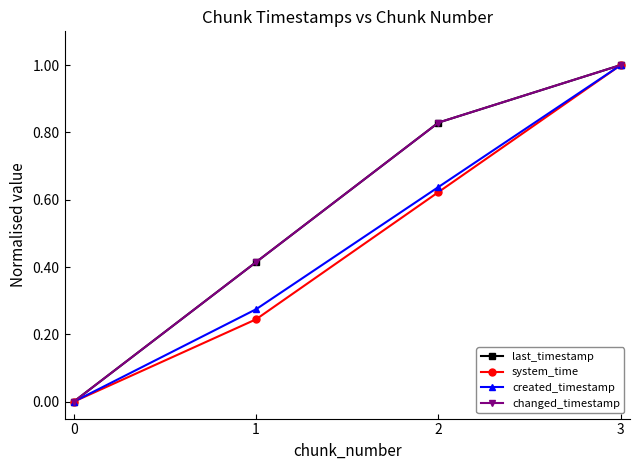

What is the greatest value displayed?

1.0